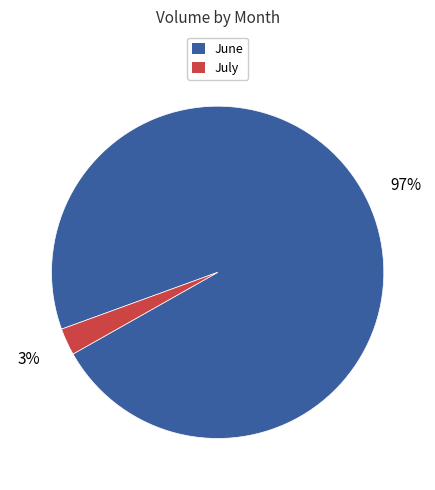

To the nearest percent, what is the average slice percentage?

50%